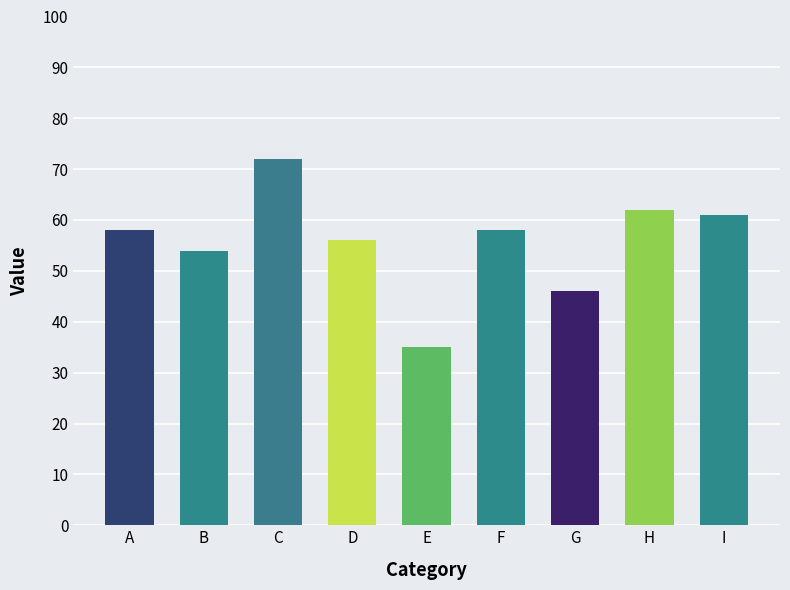

Are the bars grouped side by side (vs. stacked)?

No